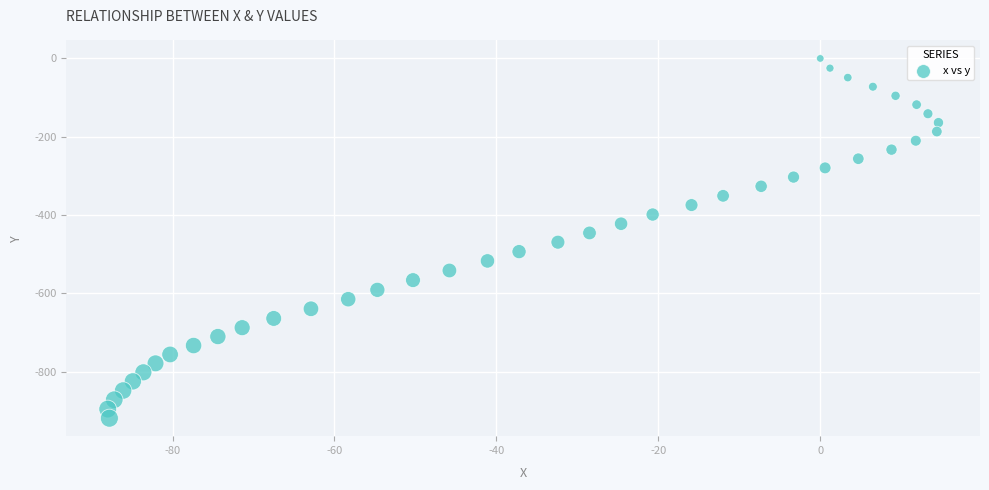

What is the range of X values (max minus min)?

102.6